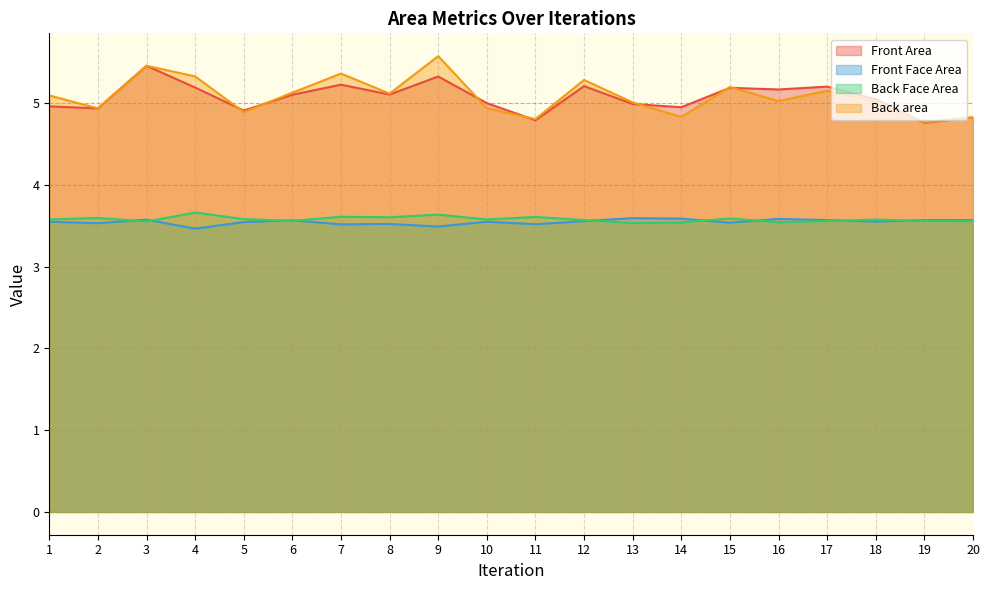

Between 5 and 16, which series saw the biggest shift?

Front Area